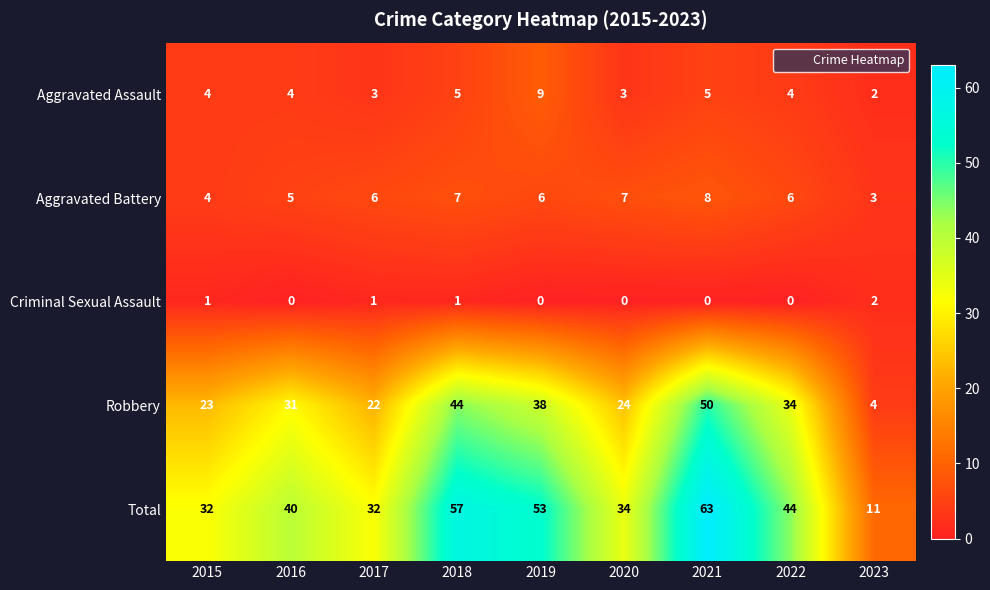

At how many categories does at least one series exceed 60?

1